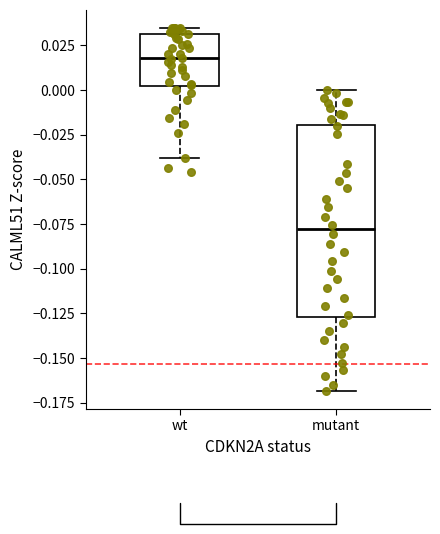

Which box has the highest median line?

wt